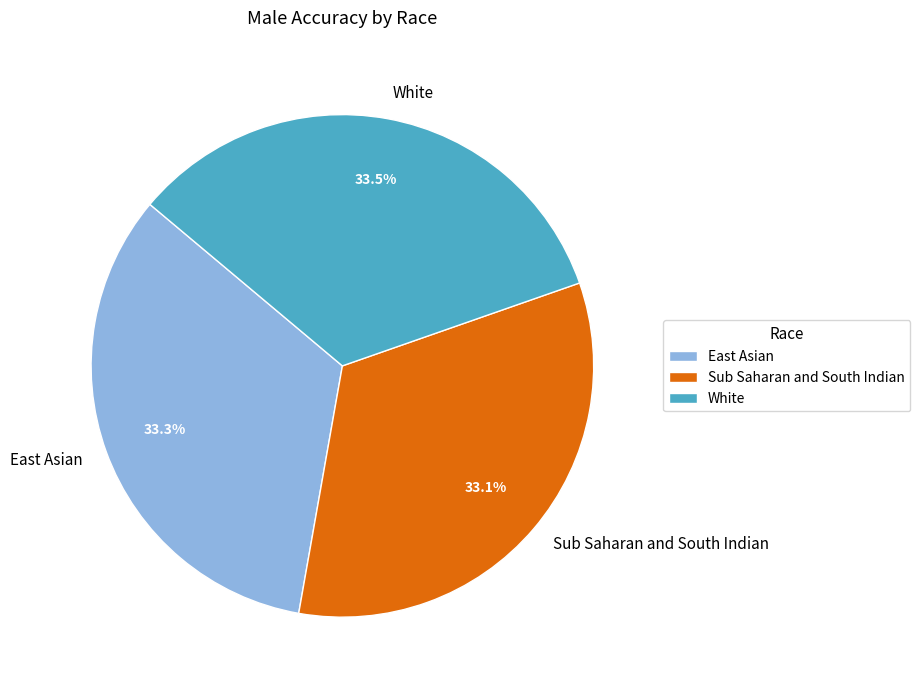

How many segments does this pie chart have?

3